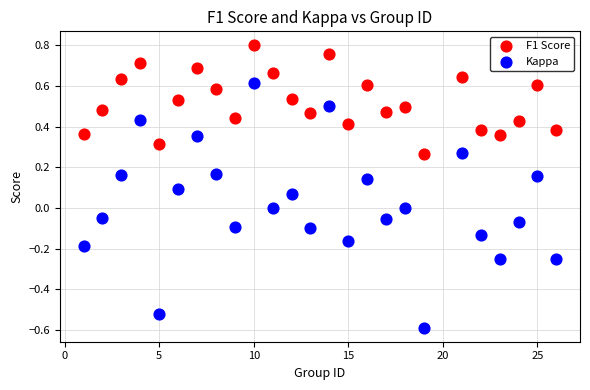

Across all data points, what is the range of Y values (max minus min)?

1.4